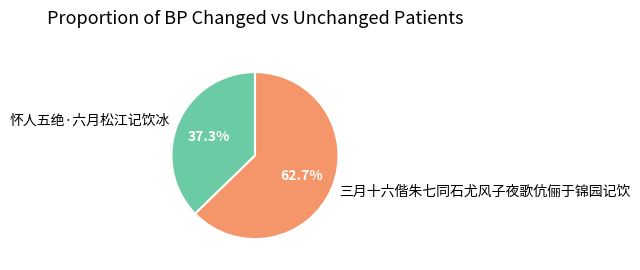

To the nearest percent, what is the average slice percentage?

50%